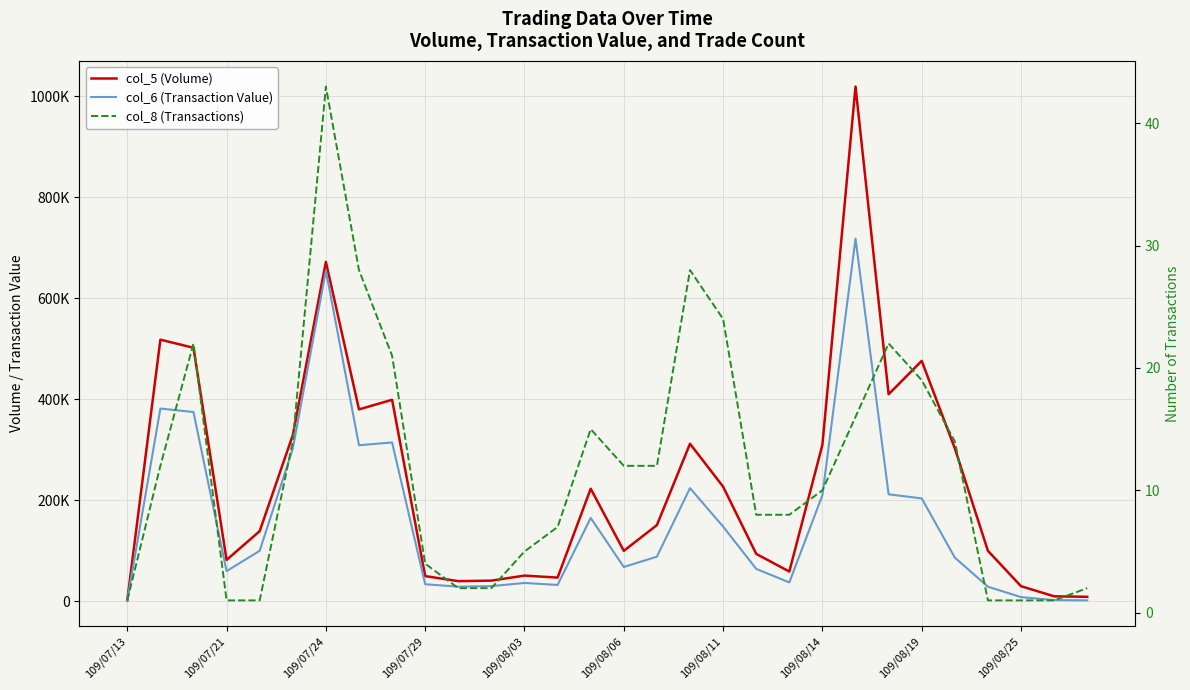

True or false: col_6 (Transaction Value) has a value of 29100 at 10.

True